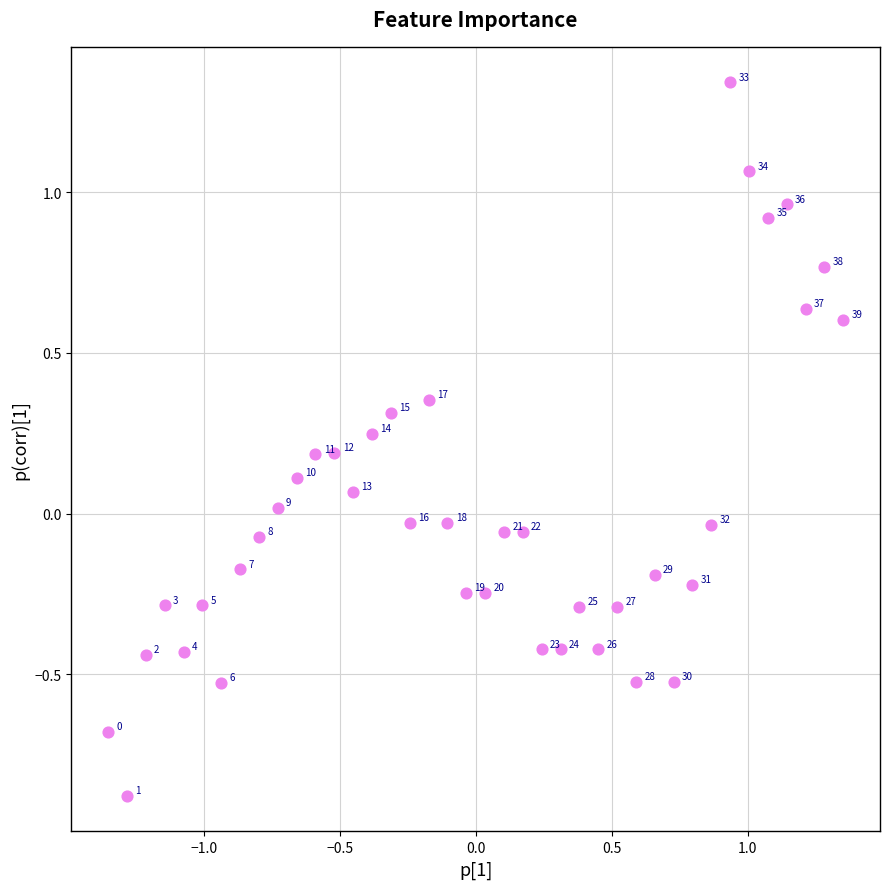

What is the range of X values (max minus min)?

2.7